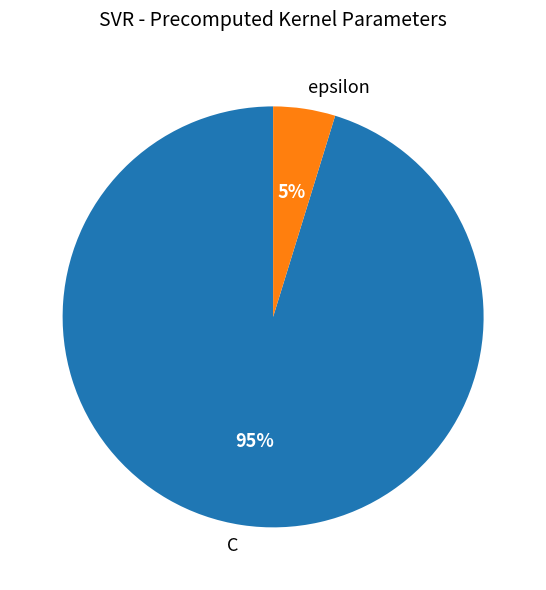

To the nearest percent, what percentage of the pie is C?

95%